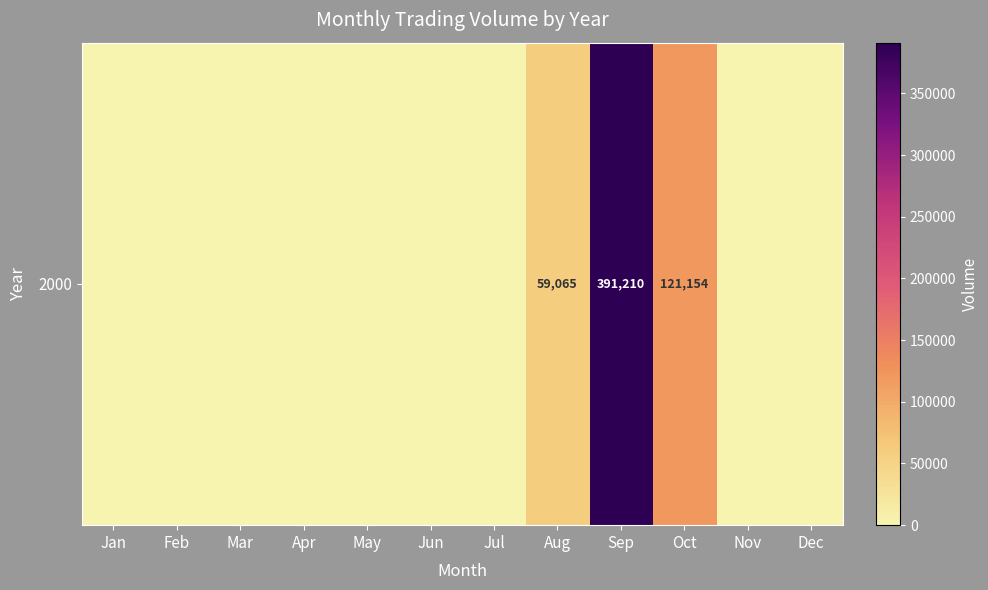

What is the sum of all values?

571429